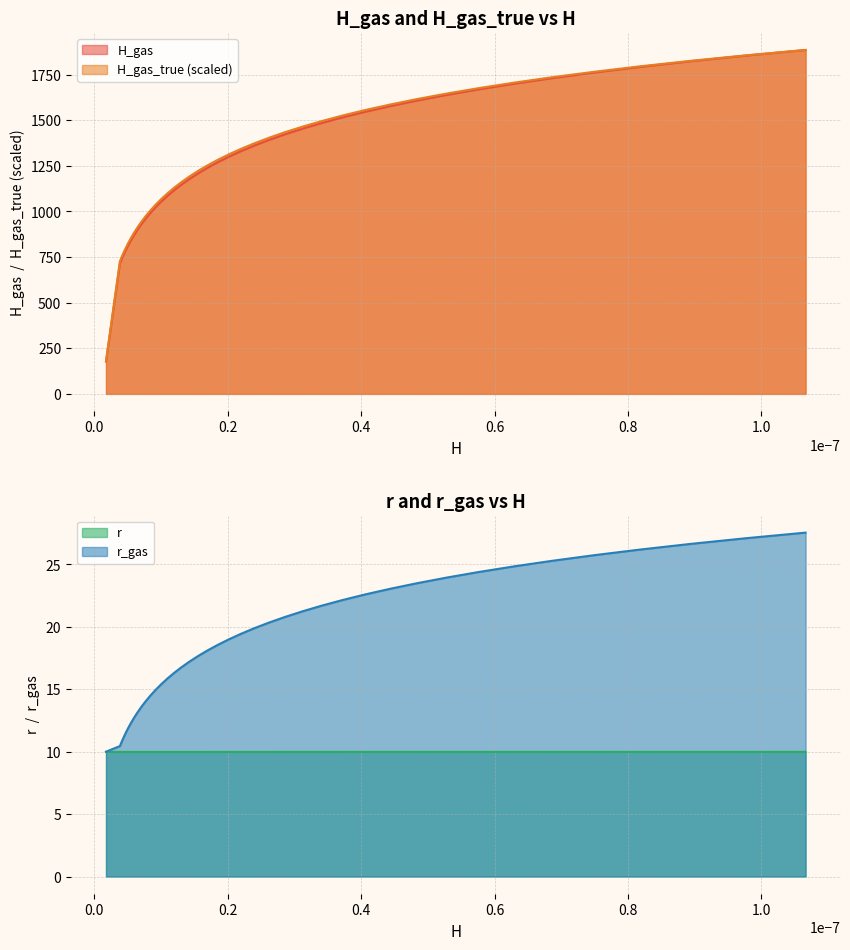

What is the lowest value of the r series?

10.0